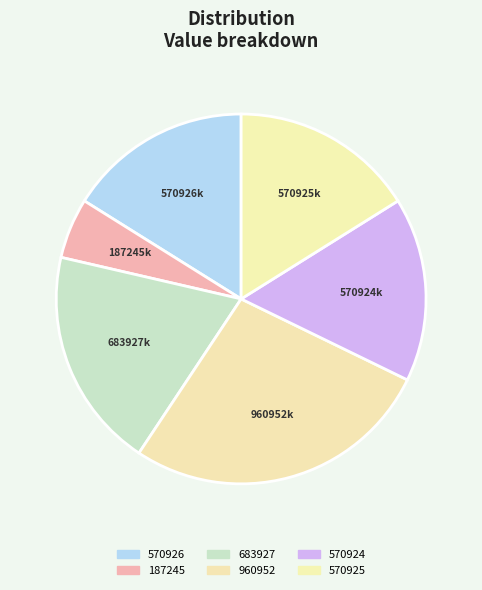

Does any single category account for the majority?

No